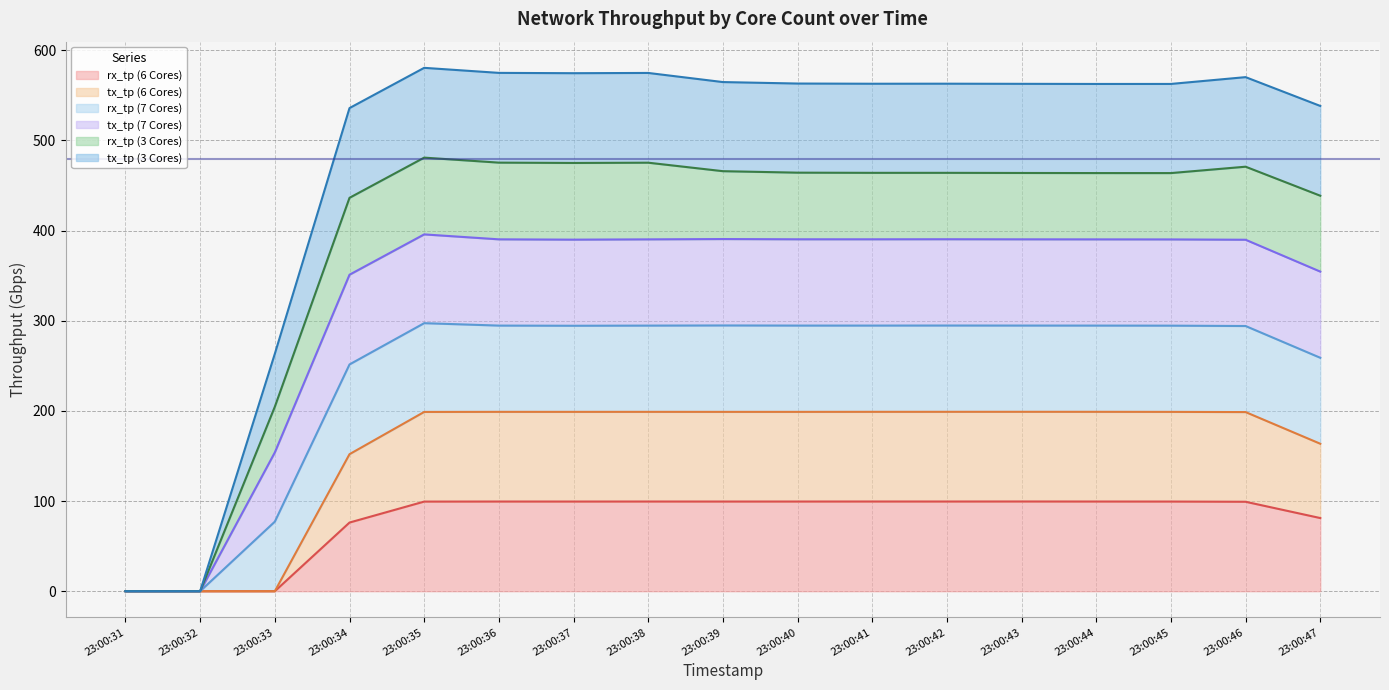

What is the maximum value for rx_tp (6 Cores)?

99.5